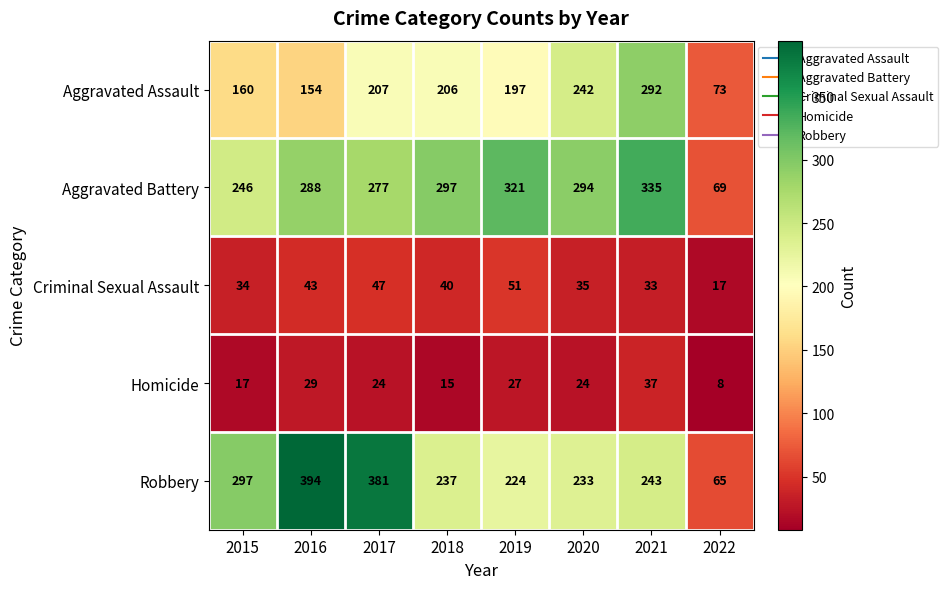

Which label corresponds to the smallest value in the chart?

2022